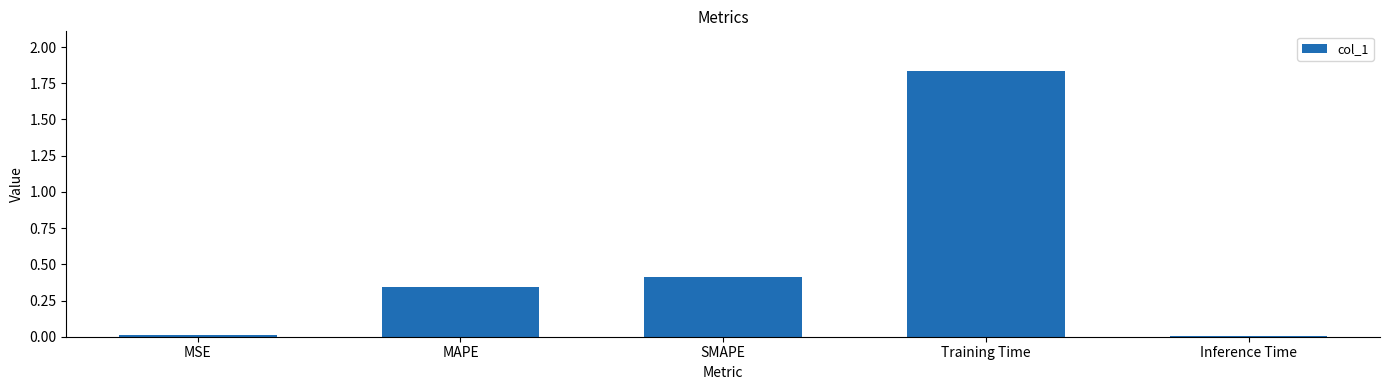

What is the label of the 5th bar from the right?

MSE